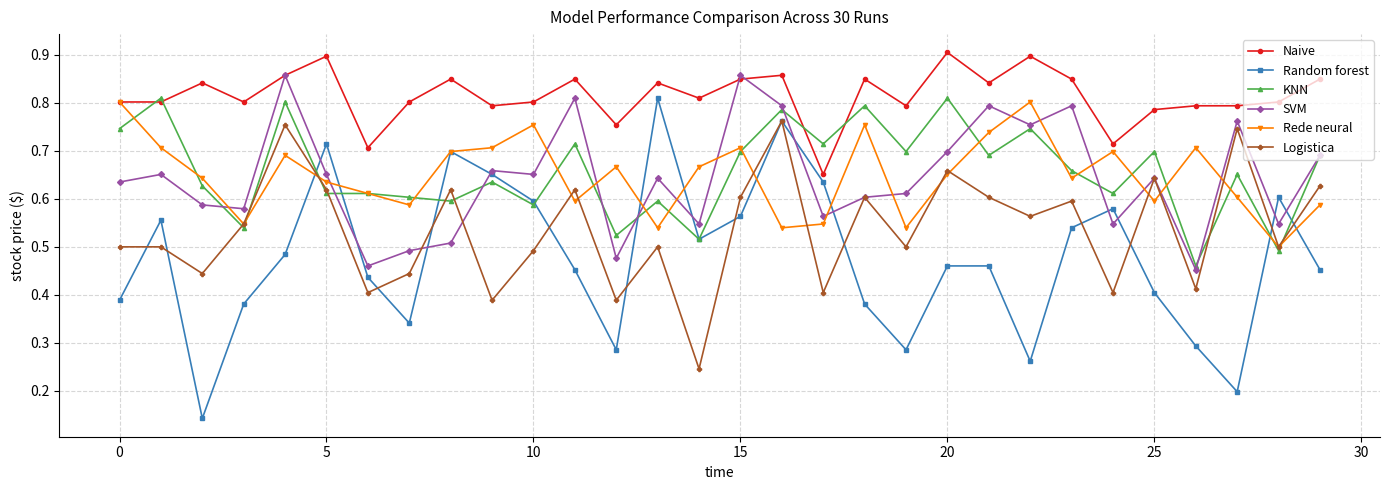

True or false: Random forest has more than 1 interior local peaks.

True